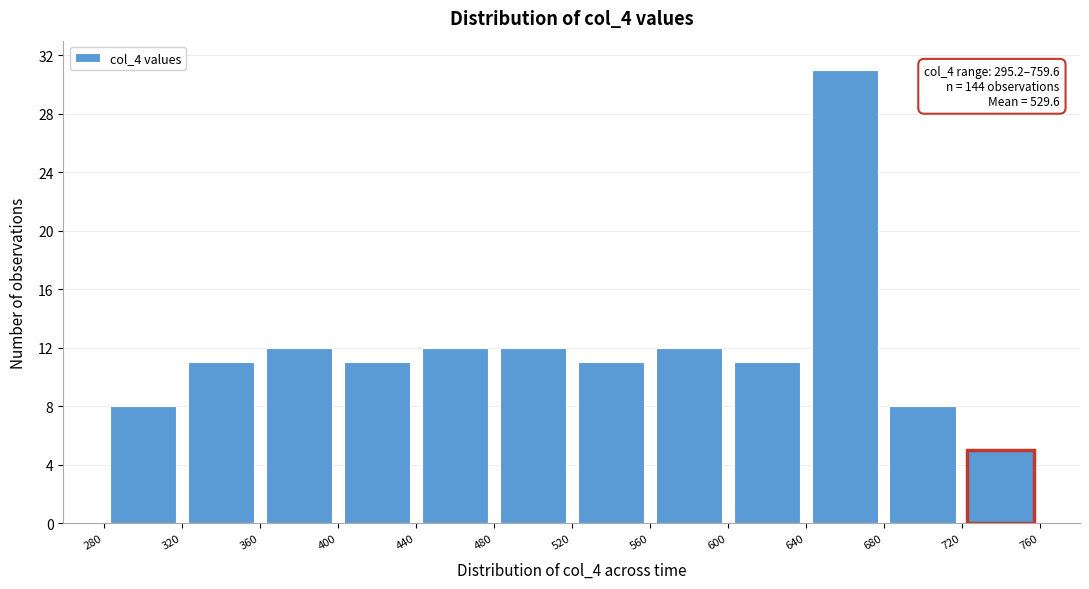

Which range on the x-axis has the tallest bar?

640 to 680